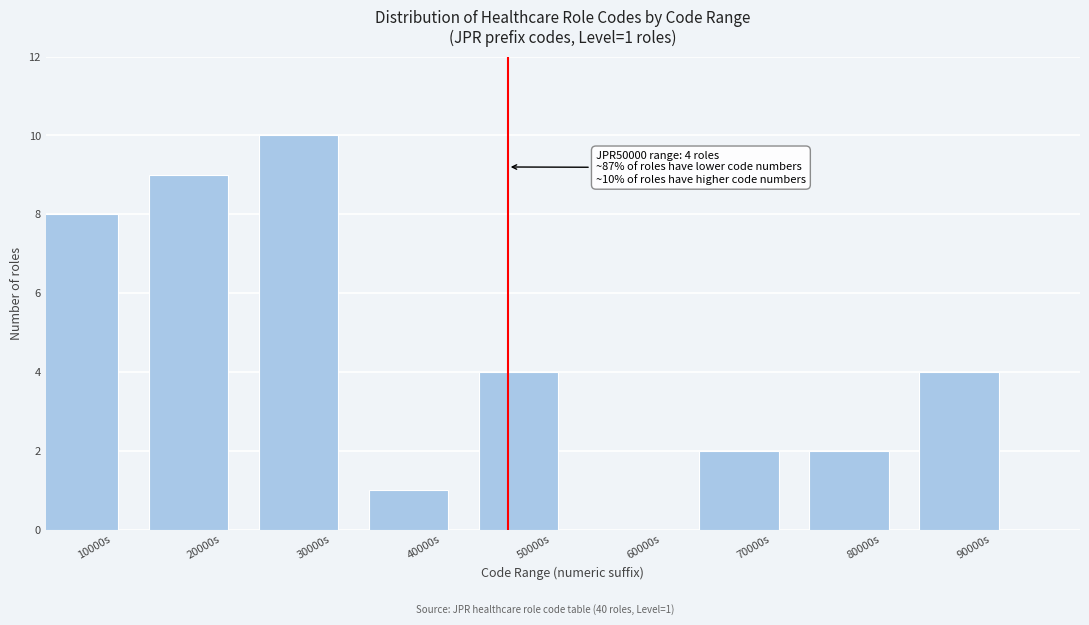

Reading right to left, extract all data points from this chart.

90000s=4	80000s=2	70000s=2	60000s=0	50000s=4	40000s=1	30000s=10	20000s=9	10000s=8